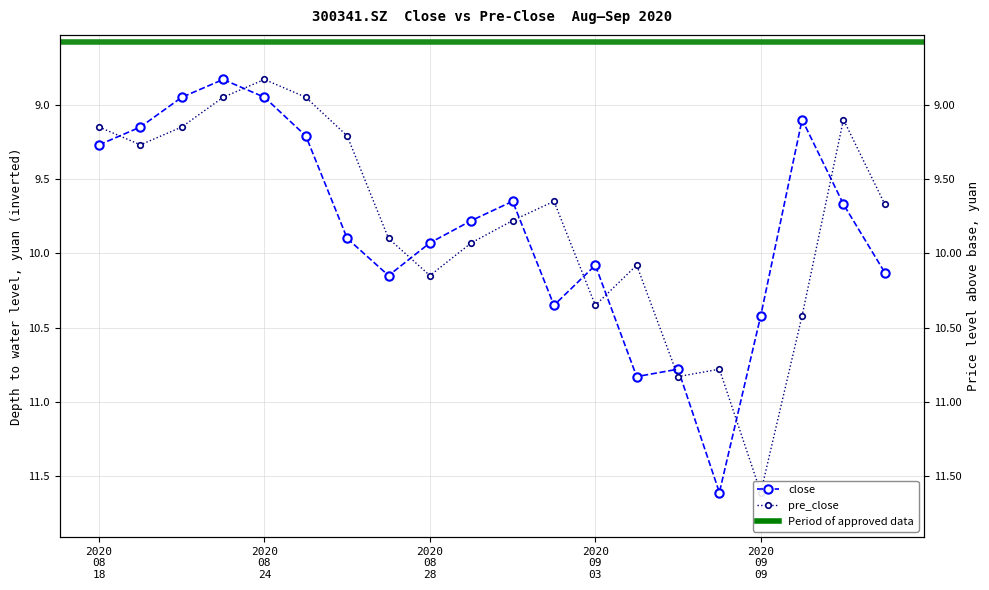

True or false: pre_close has more than 0 points higher than both neighbors.

True